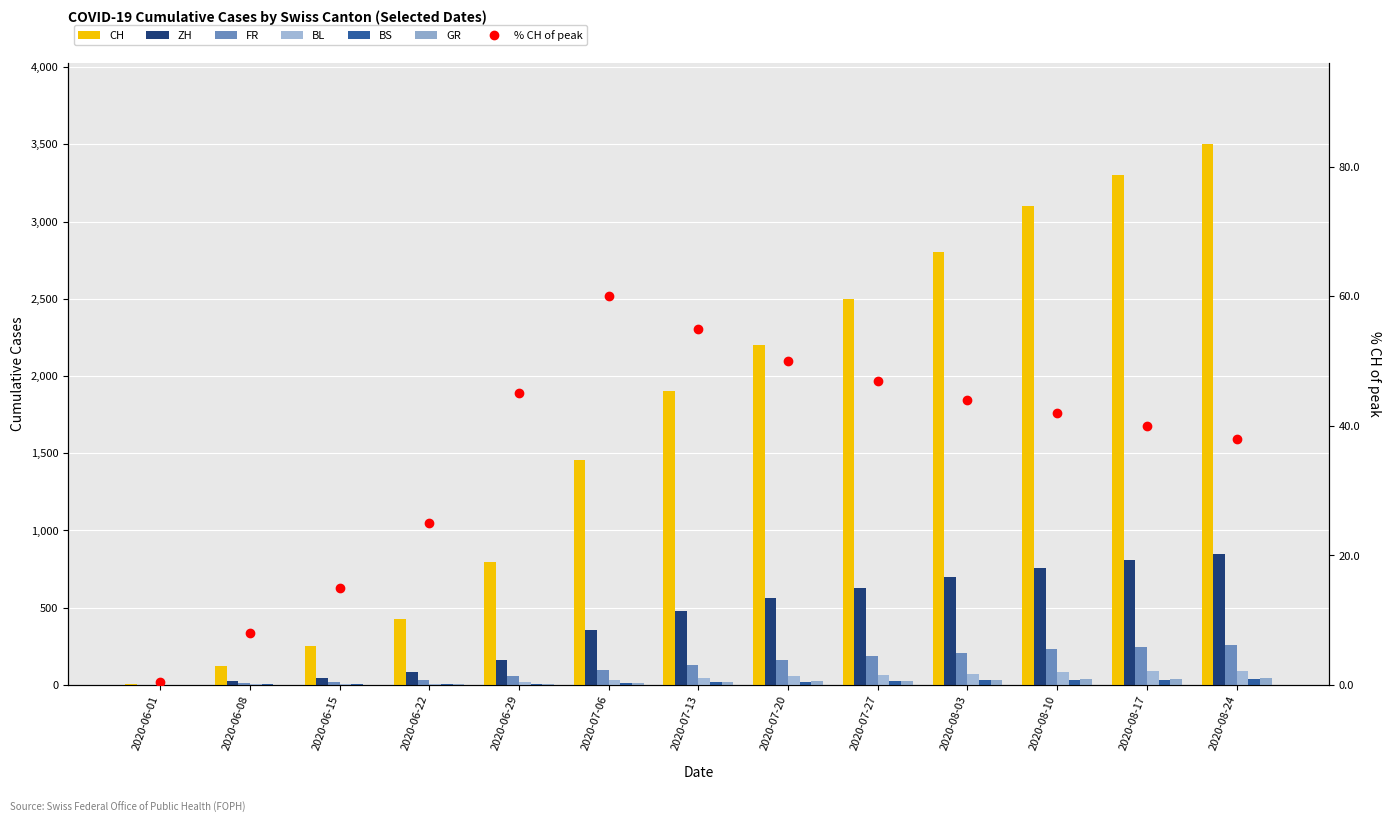

What is the difference between the maximum and minimum values in the CH series?

3494